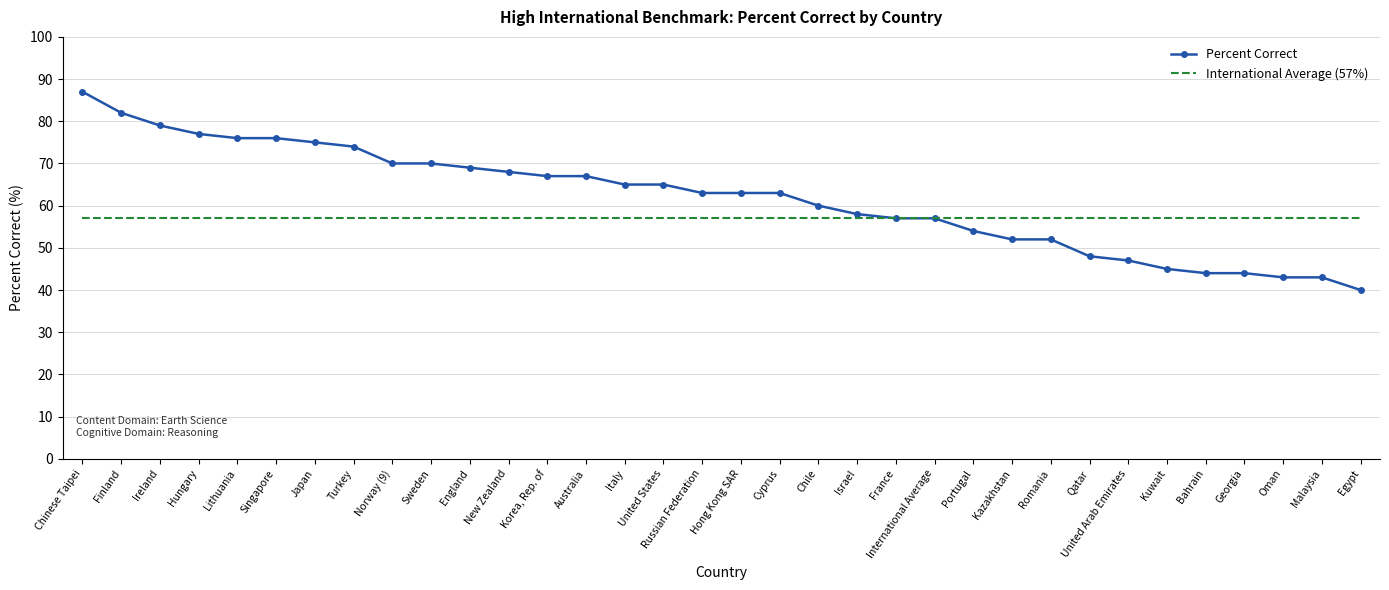

At which label does Percent Correct reach its minimum?

Egypt